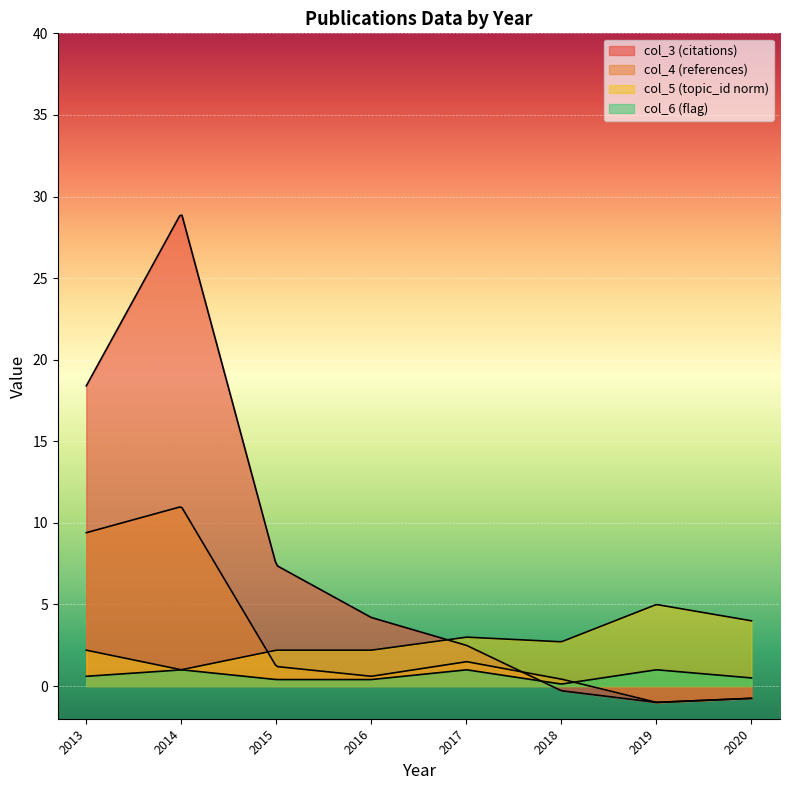

How many lines are shown in the chart?

4